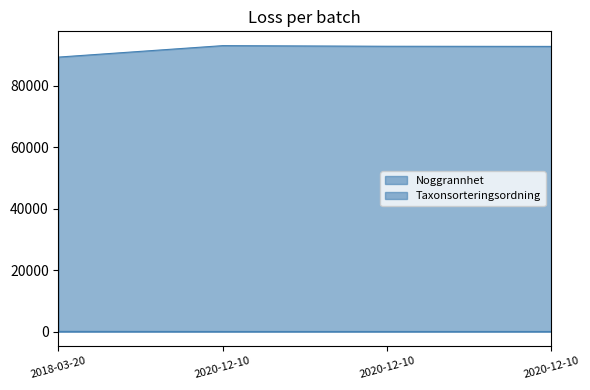

How many categories are shown in the chart?

4